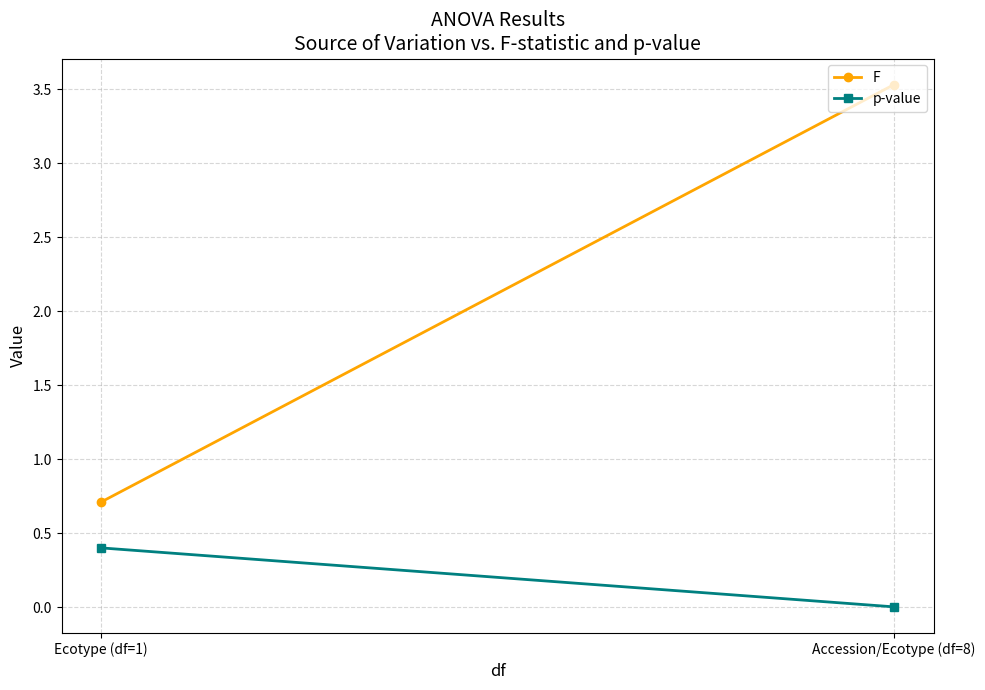

Reading left to right, transcribe all the data shown in this chart.

F: 0.7	3.5
p-value: 0.4	0.0